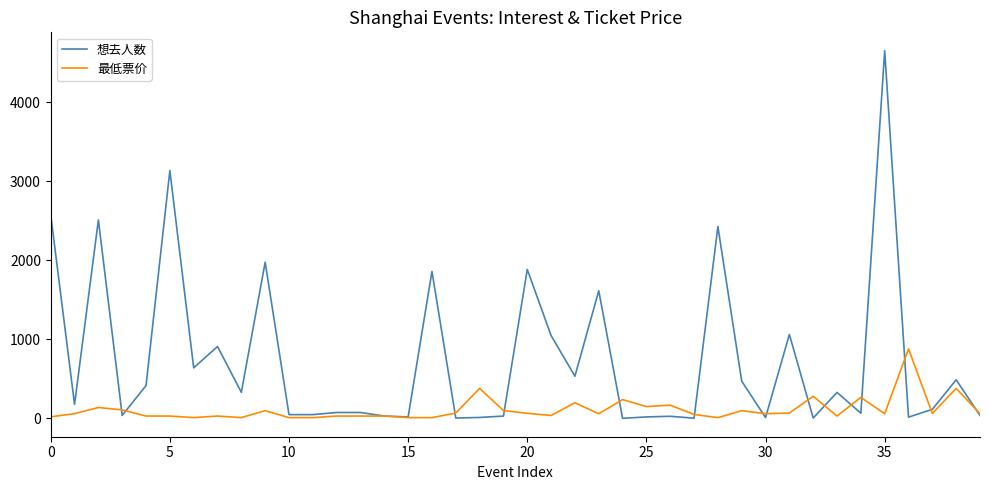

Which series has the largest total across all categories?

想去人数